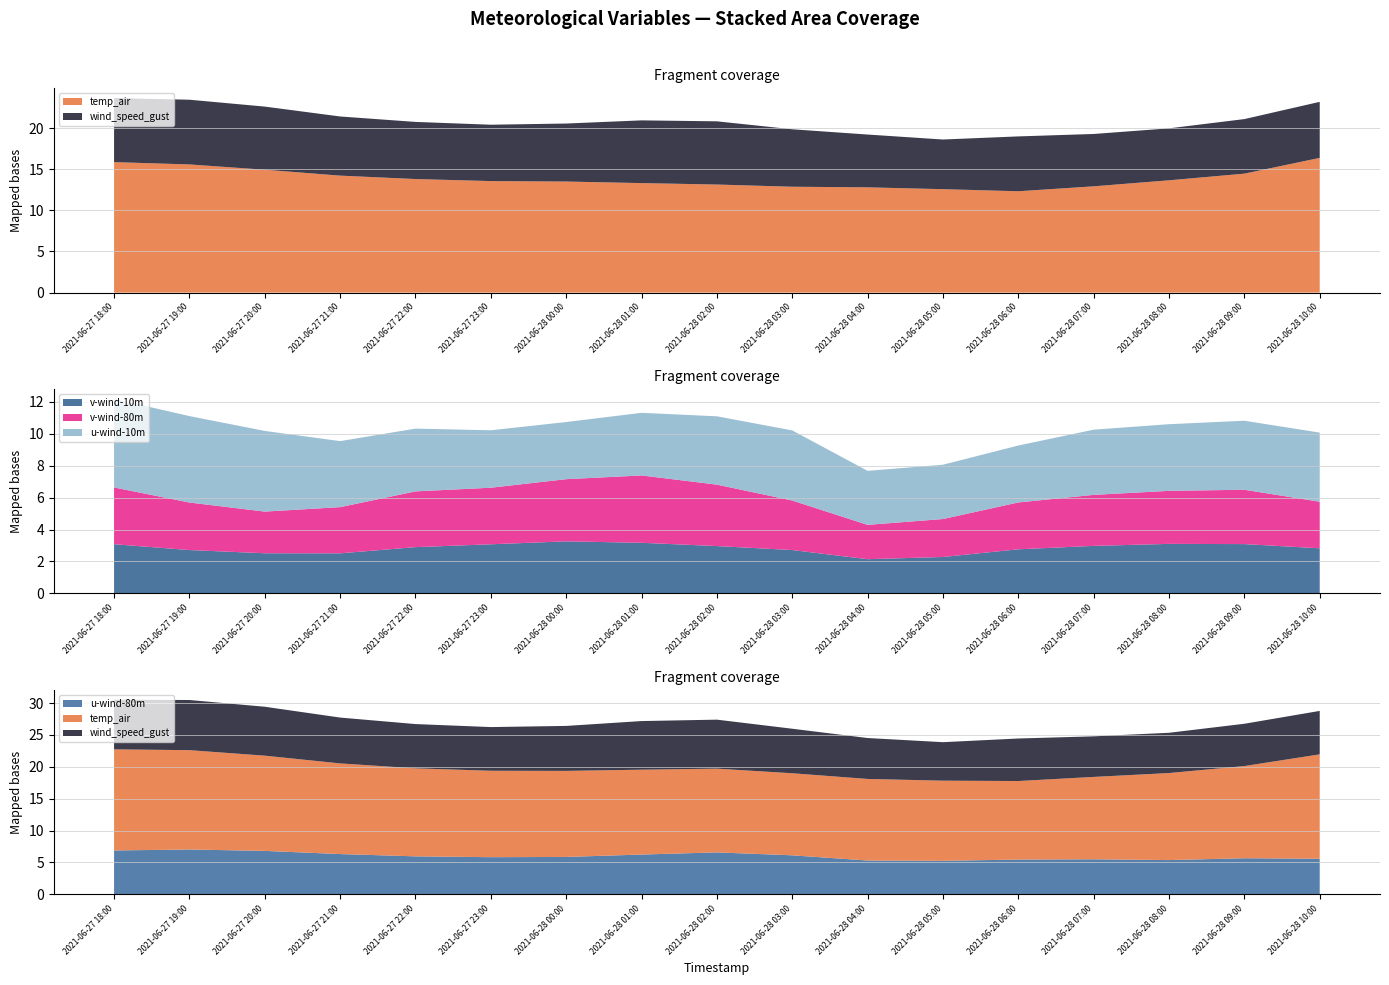

Reading right to left, transcribe all the data shown in this chart.

temp_air: 2021-06-28 10:00=16.4	2021-06-28 09:00=14.5	2021-06-28 08:00=13.7	2021-06-28 07:00=12.9	2021-06-28 06:00=12.3	2021-06-28 05:00=12.6	2021-06-28 04:00=12.8	2021-06-28 03:00=12.9	2021-06-28 02:00=13.1	2021-06-28 01:00=13.3	2021-06-28 00:00=13.5	2021-06-27 23:00=13.6	2021-06-27 22:00=13.8	2021-06-27 21:00=14.2	2021-06-27 20:00=14.9	2021-06-27 19:00=15.6	2021-06-27 18:00=15.9
wind_speed_gust: 2021-06-28 10:00=6.8	2021-06-28 09:00=6.6	2021-06-28 08:00=6.3	2021-06-28 07:00=6.4	2021-06-28 06:00=6.7	2021-06-28 05:00=6.0	2021-06-28 04:00=6.4	2021-06-28 03:00=7.0	2021-06-28 02:00=7.7	2021-06-28 01:00=7.6	2021-06-28 00:00=7.1	2021-06-27 23:00=6.9	2021-06-27 22:00=6.9	2021-06-27 21:00=7.2	2021-06-27 20:00=7.7	2021-06-27 19:00=7.9	2021-06-27 18:00=7.8
v-wind-10m: 2021-06-28 10:00=2.8	2021-06-28 09:00=3.1	2021-06-28 08:00=3.1	2021-06-28 07:00=3.0	2021-06-28 06:00=2.8	2021-06-28 05:00=2.3	2021-06-28 04:00=2.1	2021-06-28 03:00=2.7	2021-06-28 02:00=3.0	2021-06-28 01:00=3.2	2021-06-28 00:00=3.3	2021-06-27 23:00=3.1	2021-06-27 22:00=2.9	2021-06-27 21:00=2.5	2021-06-27 20:00=2.5	2021-06-27 19:00=2.7	2021-06-27 18:00=3.1
v-wind-80m: 2021-06-28 10:00=2.9	2021-06-28 09:00=3.4	2021-06-28 08:00=3.3	2021-06-28 07:00=3.2	2021-06-28 06:00=2.9	2021-06-28 05:00=2.4	2021-06-28 04:00=2.2	2021-06-28 03:00=3.1	2021-06-28 02:00=3.9	2021-06-28 01:00=4.2	2021-06-28 00:00=3.9	2021-06-27 23:00=3.5	2021-06-27 22:00=3.5	2021-06-27 21:00=2.9	2021-06-27 20:00=2.6	2021-06-27 19:00=3.0	2021-06-27 18:00=3.6
u-wind-10m: 2021-06-28 10:00=4.3	2021-06-28 09:00=4.3	2021-06-28 08:00=4.2	2021-06-28 07:00=4.1	2021-06-28 06:00=3.6	2021-06-28 05:00=3.4	2021-06-28 04:00=3.4	2021-06-28 03:00=4.4	2021-06-28 02:00=4.3	2021-06-28 01:00=3.9	2021-06-28 00:00=3.6	2021-06-27 23:00=3.6	2021-06-27 22:00=3.9	2021-06-27 21:00=4.1	2021-06-27 20:00=5.1	2021-06-27 19:00=5.4	2021-06-27 18:00=5.6
u-wind-80m: 2021-06-28 10:00=5.6	2021-06-28 09:00=5.6	2021-06-28 08:00=5.4	2021-06-28 07:00=5.5	2021-06-28 06:00=5.4	2021-06-28 05:00=5.2	2021-06-28 04:00=5.3	2021-06-28 03:00=6.1	2021-06-28 02:00=6.6	2021-06-28 01:00=6.2	2021-06-28 00:00=5.9	2021-06-27 23:00=5.8	2021-06-27 22:00=5.9	2021-06-27 21:00=6.3	2021-06-27 20:00=6.8	2021-06-27 19:00=7.0	2021-06-27 18:00=6.9